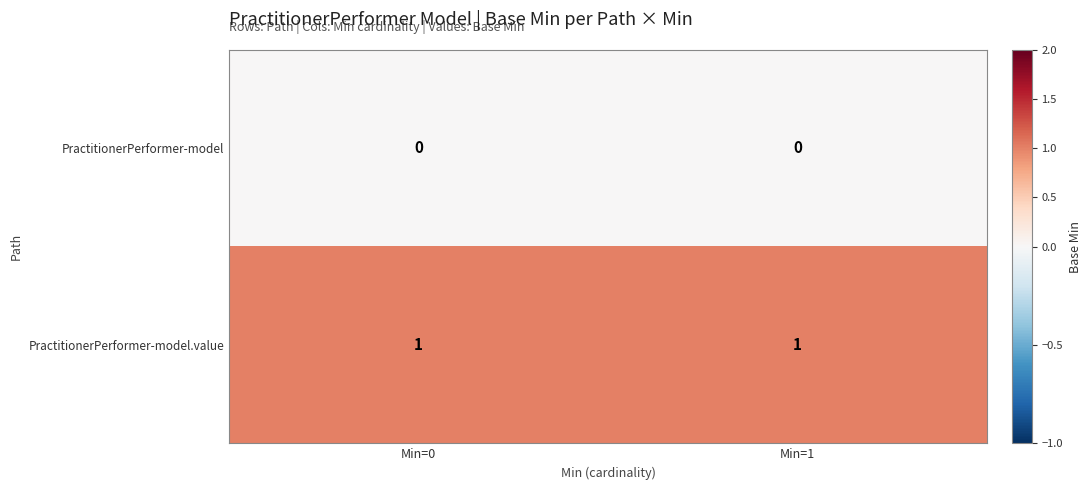

The PractitionerPerformer-model.value series shows 2 at Min=1. True or false?

False